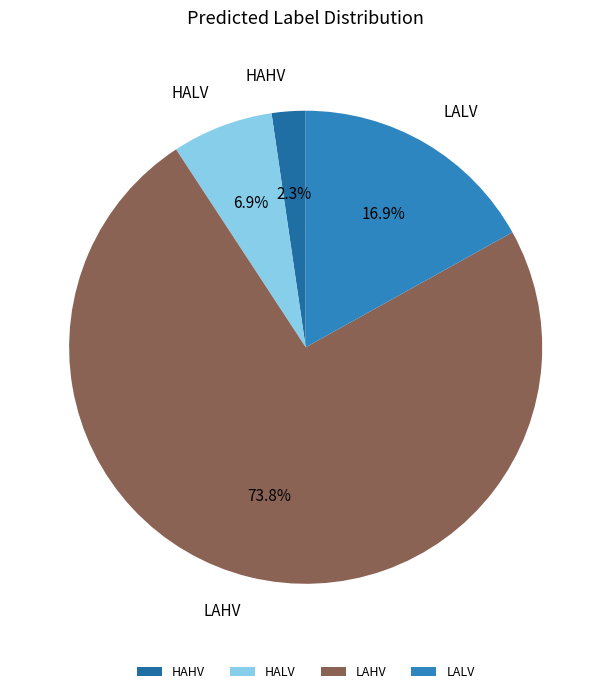

Between LALV and LAHV, which is larger?

LAHV